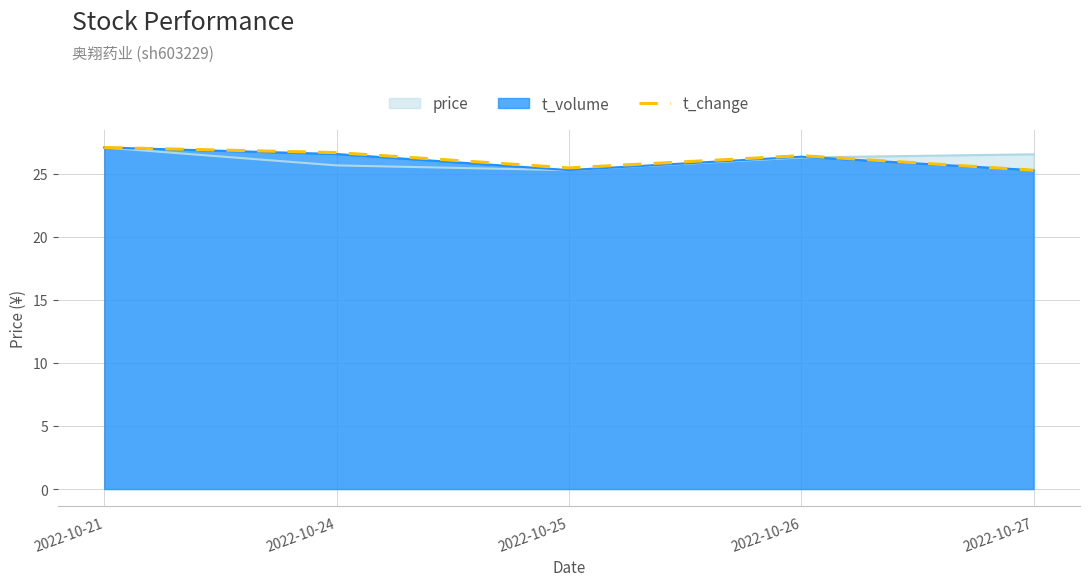

How many values are below 26?

2